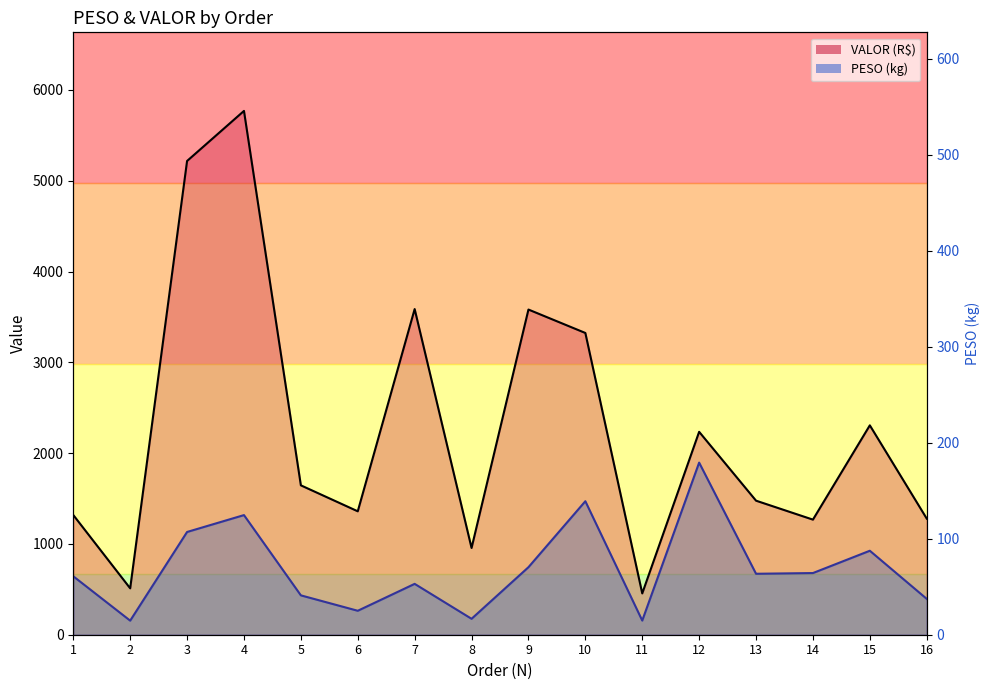

The VALOR series shows 483.0 at 13. True or false?

False